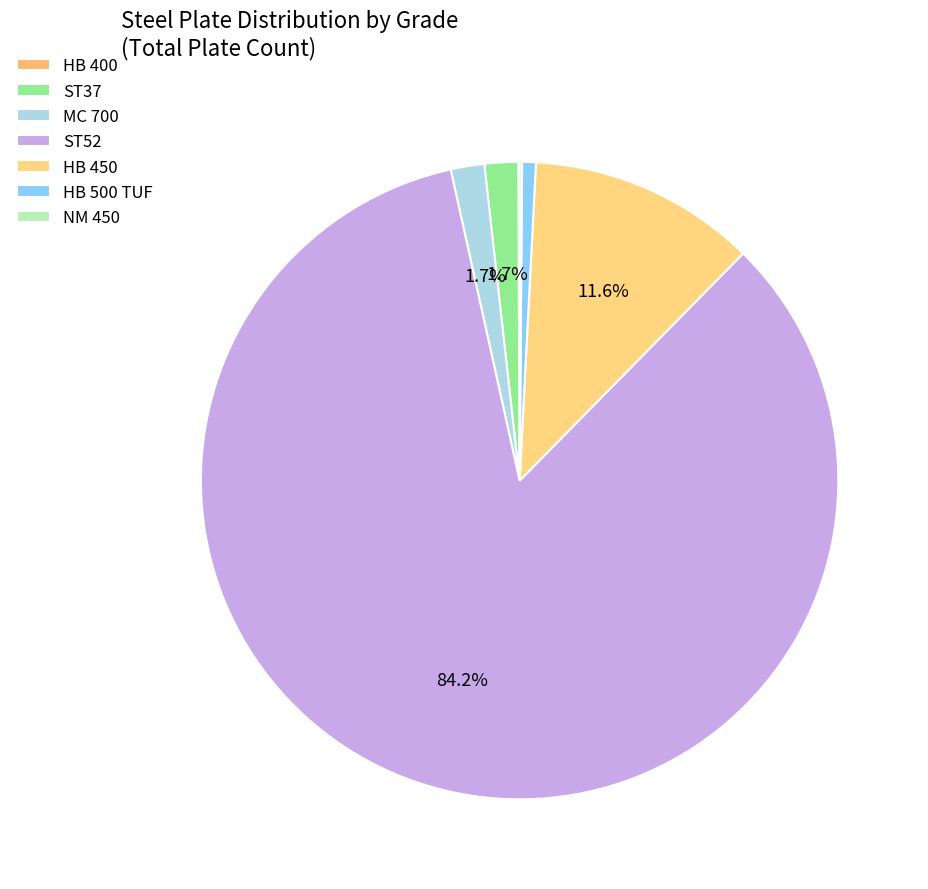

Approximately how many times larger is the value at MC 700 compared to HB 450?

0.1